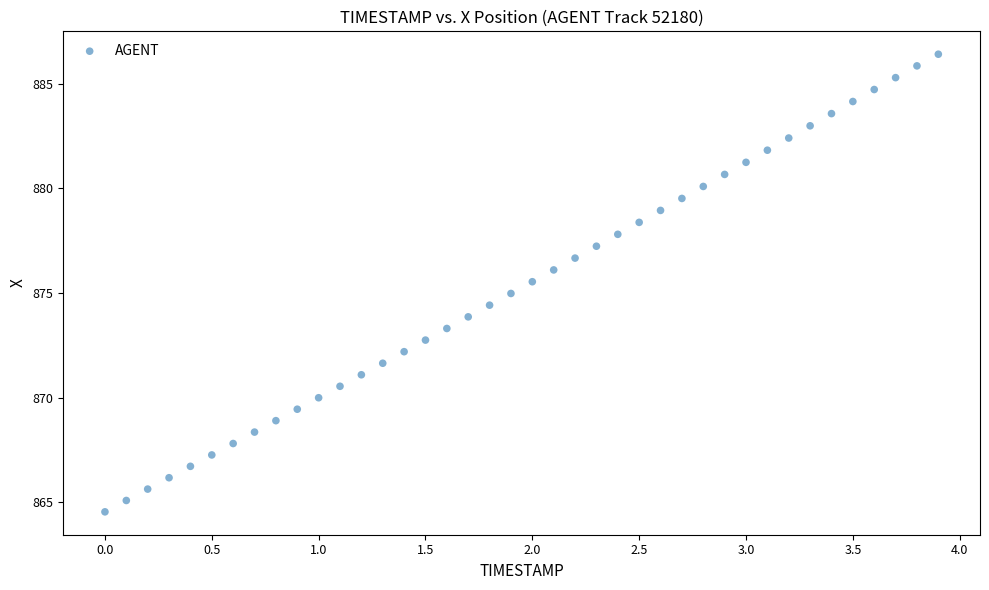

What is the range of Y values (max minus min)?

21.9